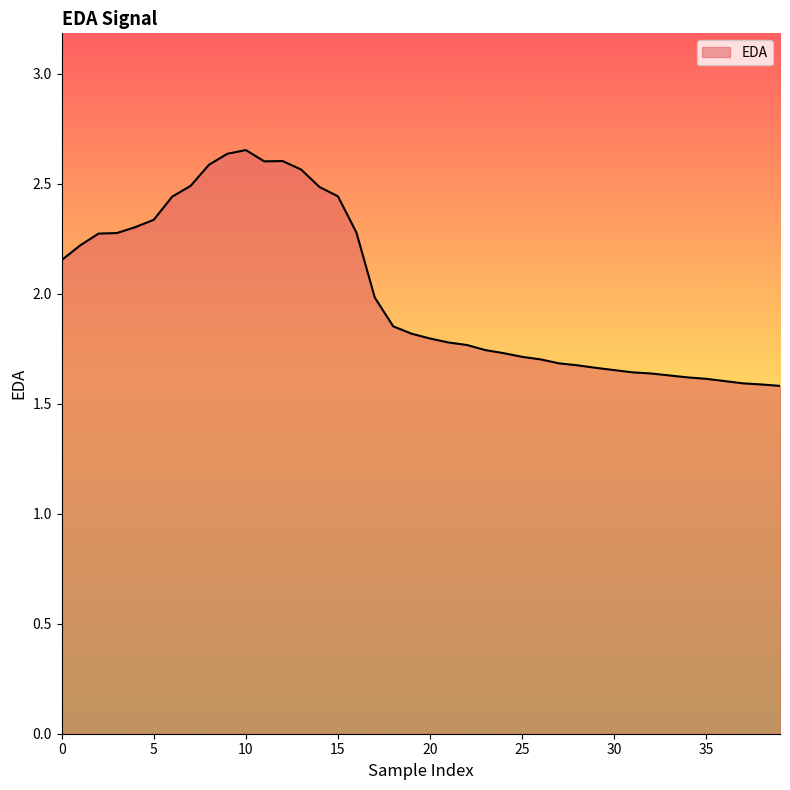

What is the difference between the maximum and minimum values?

1.1